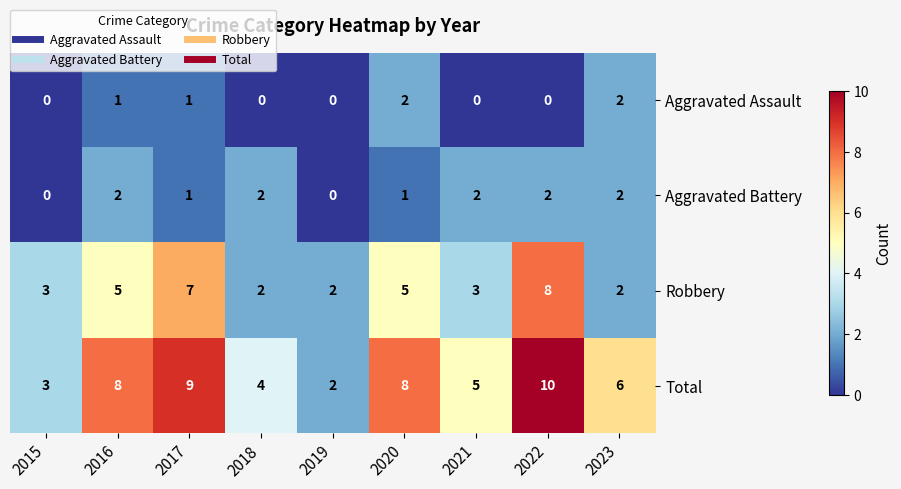

Which series has the largest total across all categories?

Total